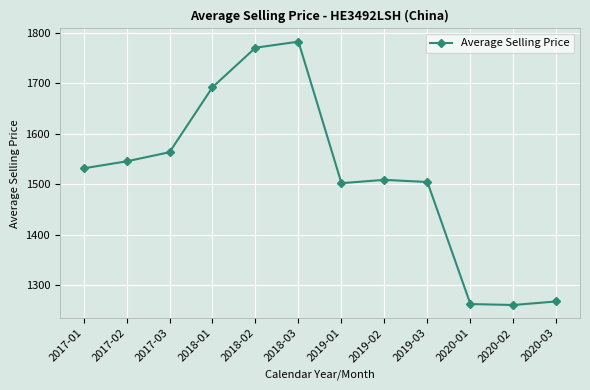

How many values exceed 1531?

6